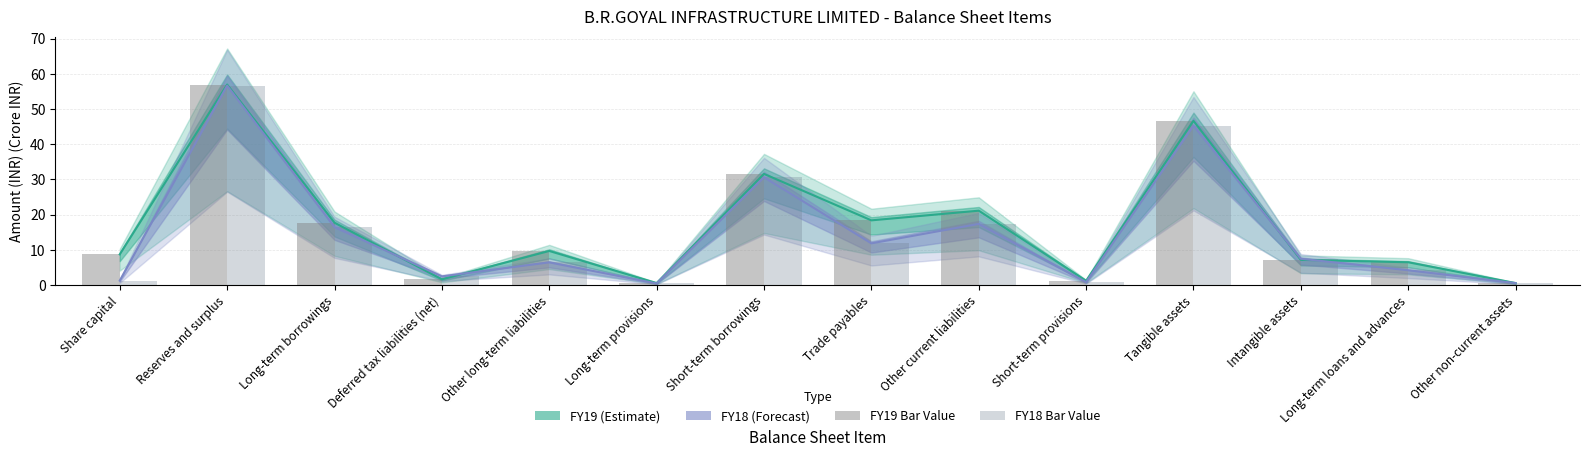

Which category has the highest value in the FY18 Value series?

Reserves and surplus